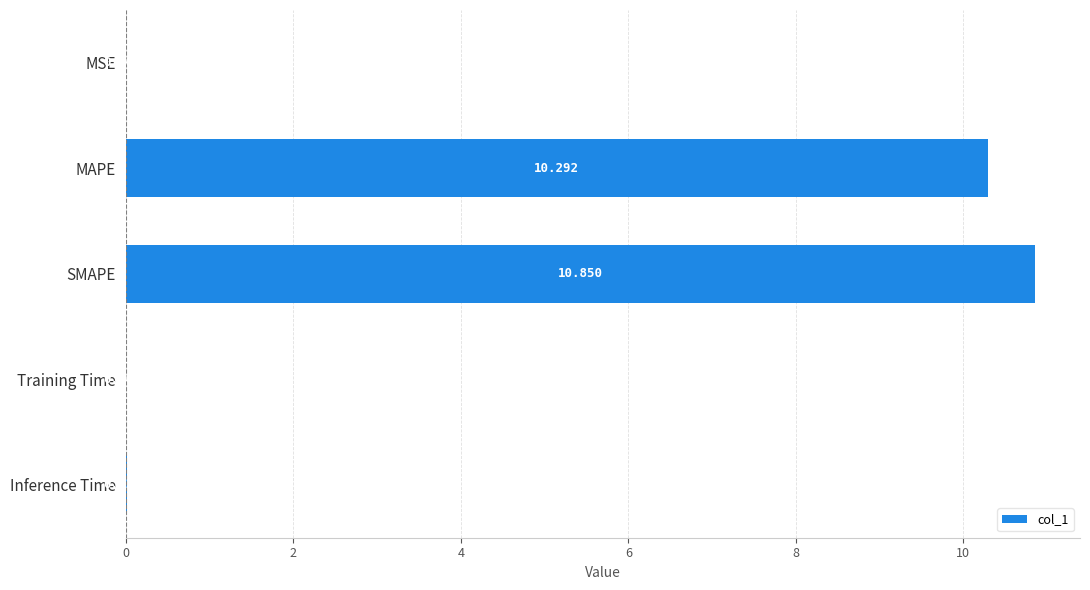

Which has a higher value, MSE or MAPE?

MAPE